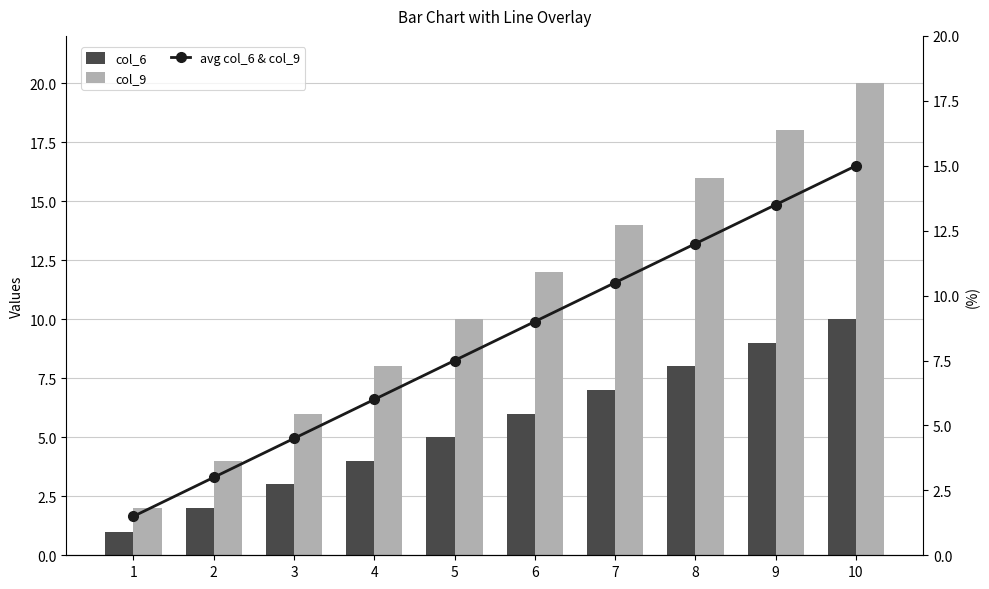

What is the highest value of the col_6 series?

10